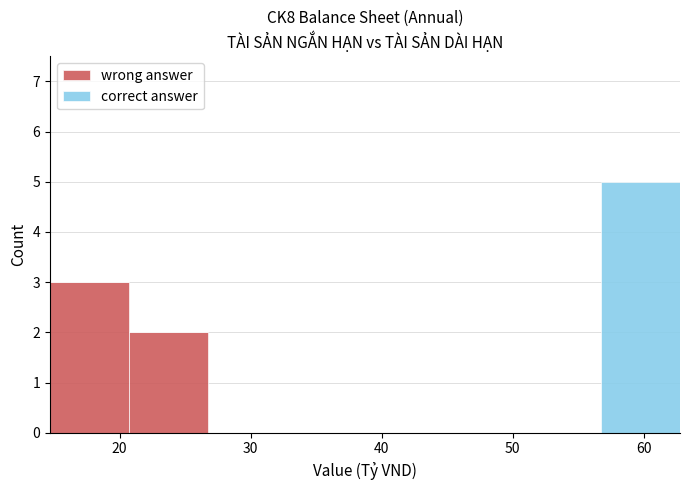

Reading left to right, list every stacked bar in this chart as the range it spans on the x-axis followed by its total height. Neither the bar edges nor the heights are printed on the chart, so give them approximately, as read against the axes.

15 to 21: 3
21 to 27: 2
27 to 33: 0
33 to 39: 0
39 to 45: 0
45 to 51: 0
51 to 57: 0
57 to 63: 5